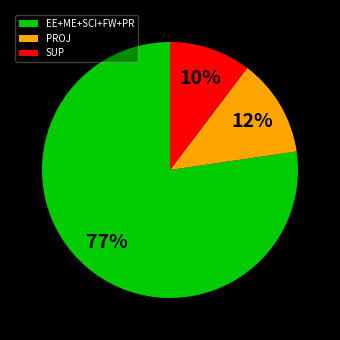

Which has a higher value, SUP or PROJ?

PROJ